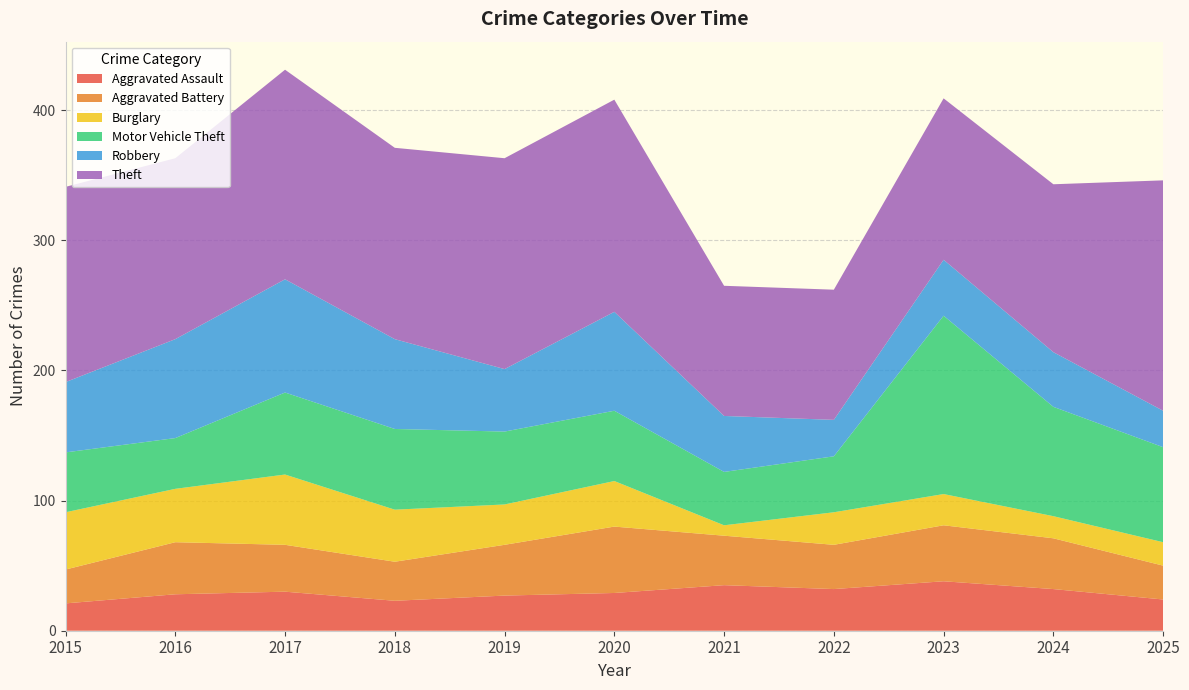

What is the average value of the Aggravated Assault series?

29